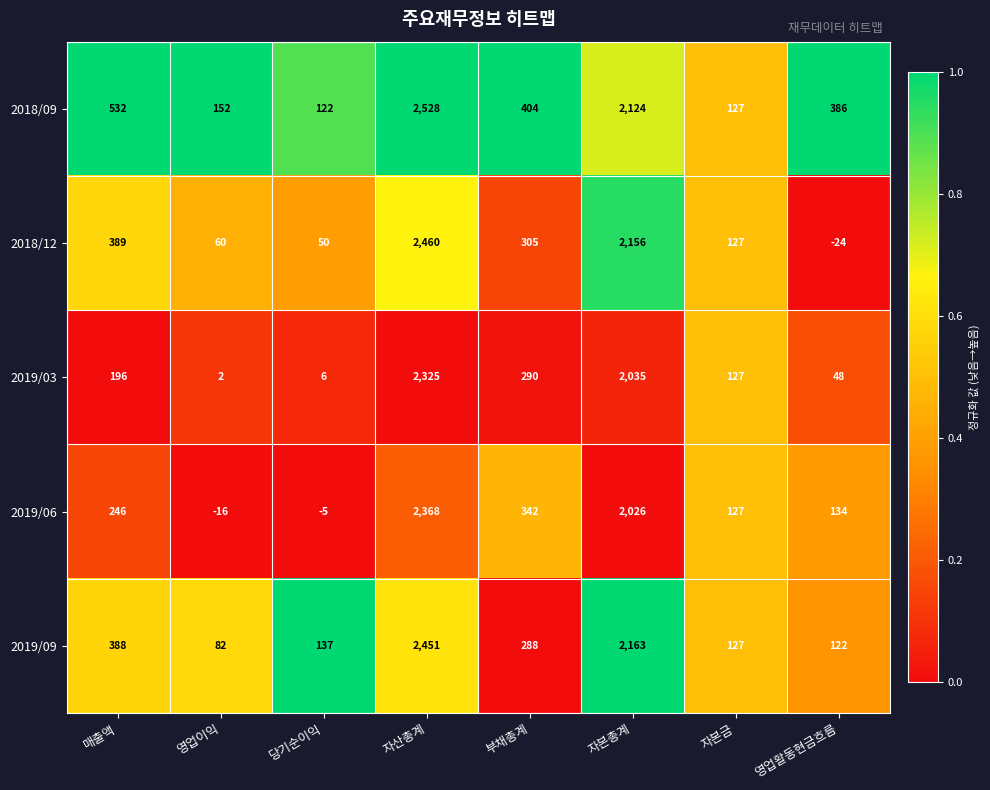

Where does the 2019/09 series first go above 288?

매출액